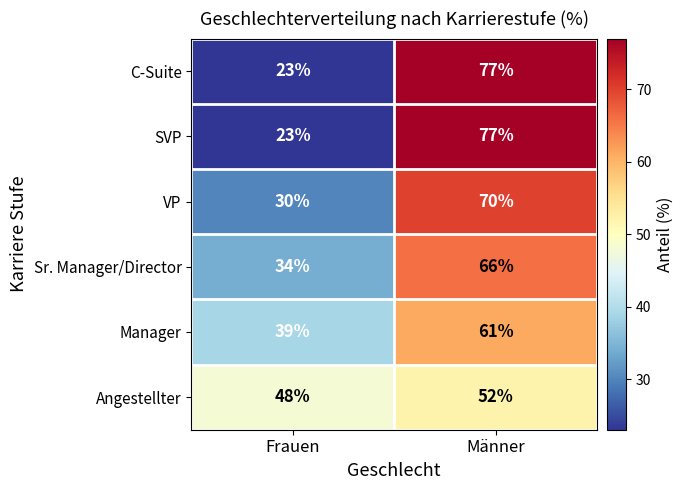

What value does the VP series have at Frauen?

30